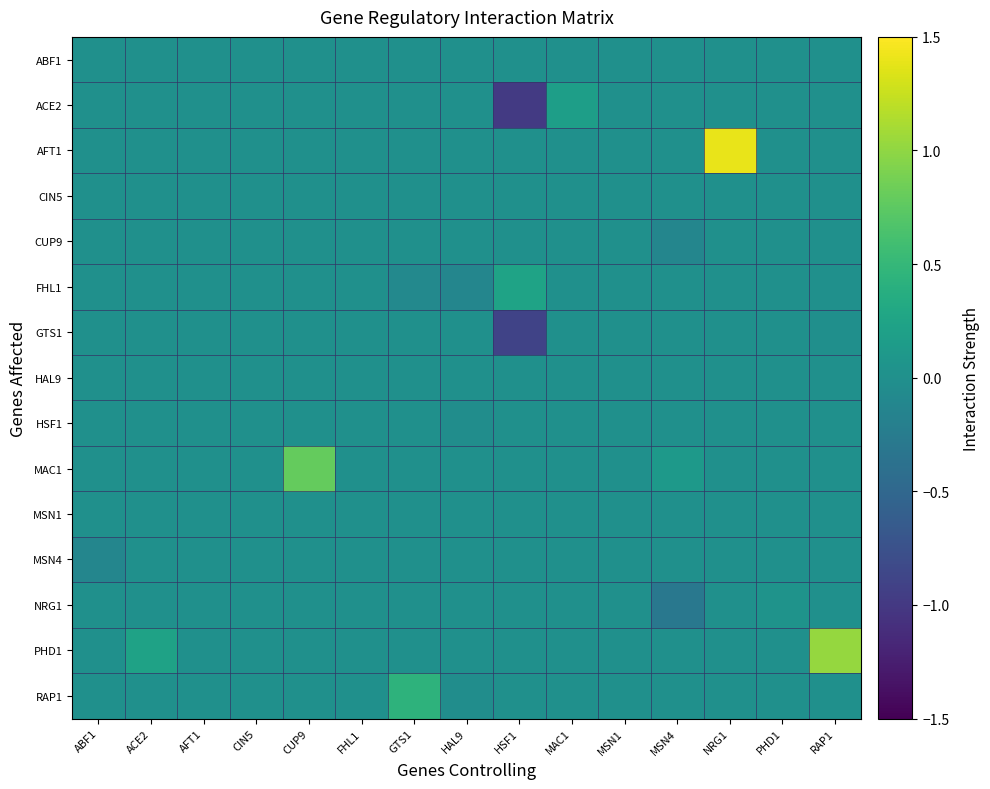

At which category is the sum across all series the highest?

NRG1